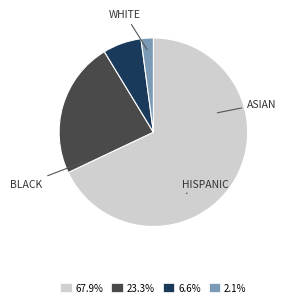

How many slices are in this pie chart?

4